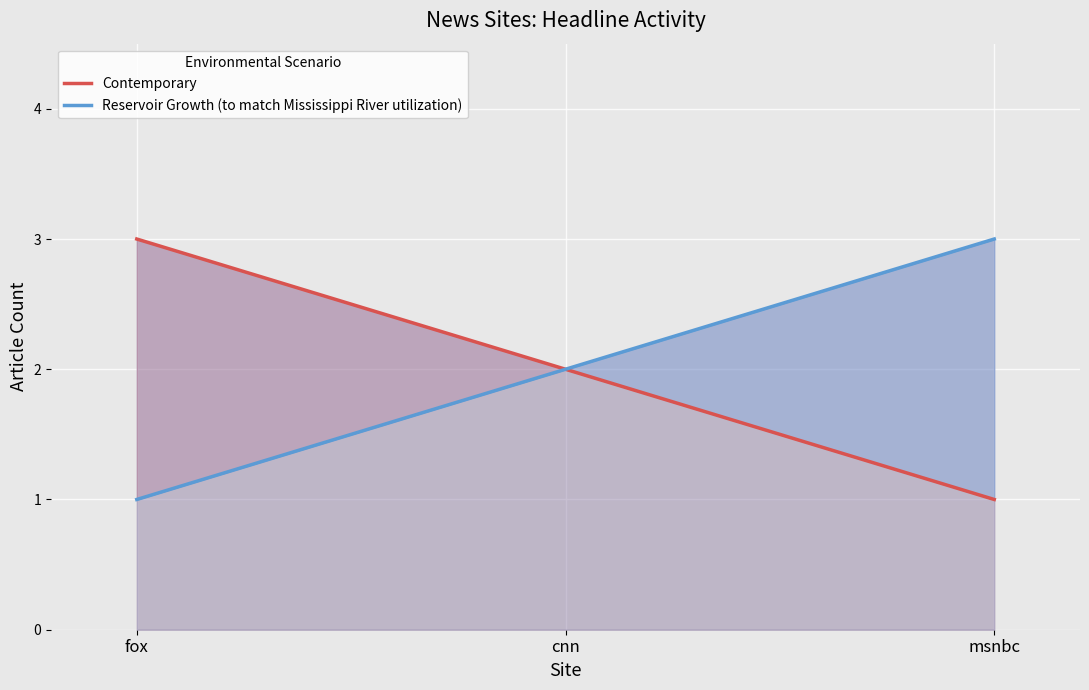

What is the difference between the maximum and second lowest values in the Contemporary series?

1